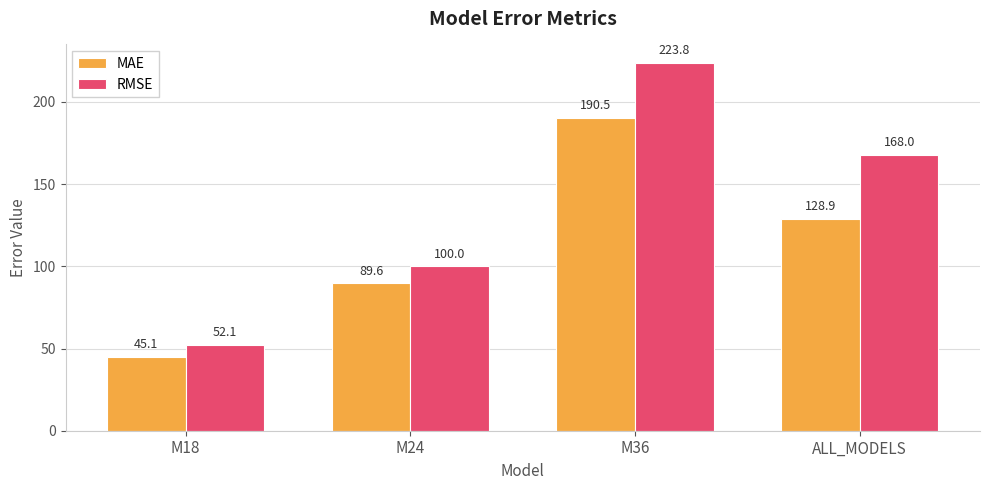

Which series changed the most between M18 and M24?

RMSE